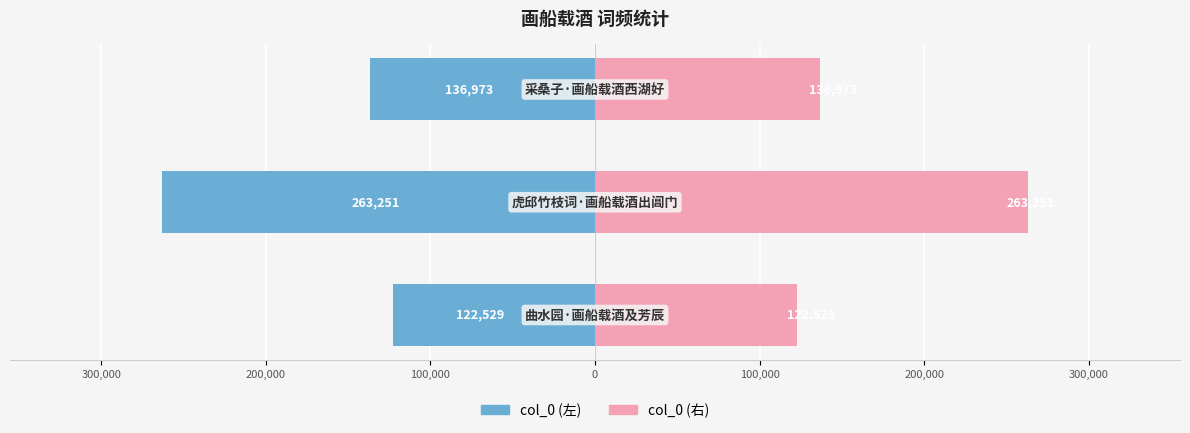

List the series in order of their peak value, lowest first.

col_0 (左), col_0 (右)